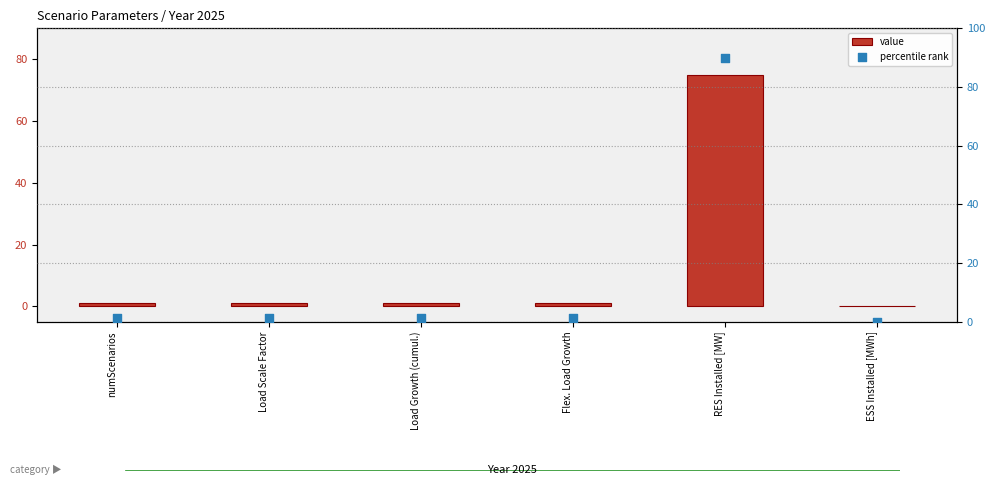

What is the total value across all series at Load Scale Factor?

2.2